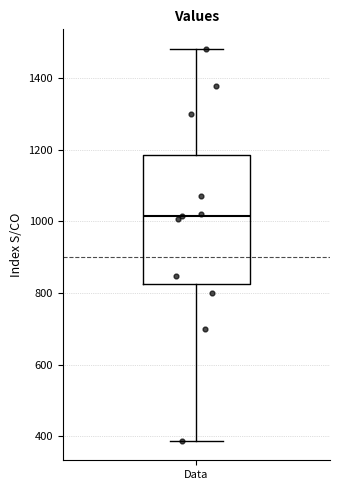

Read this box plot against the y-axis: the position of the median line, the range covered by the box, and the ends of both whiskers. The values are not printed on the chart, so give them approximately, as read against the axis.

median 1020, box 820 to 1180, whiskers 380 to 1480